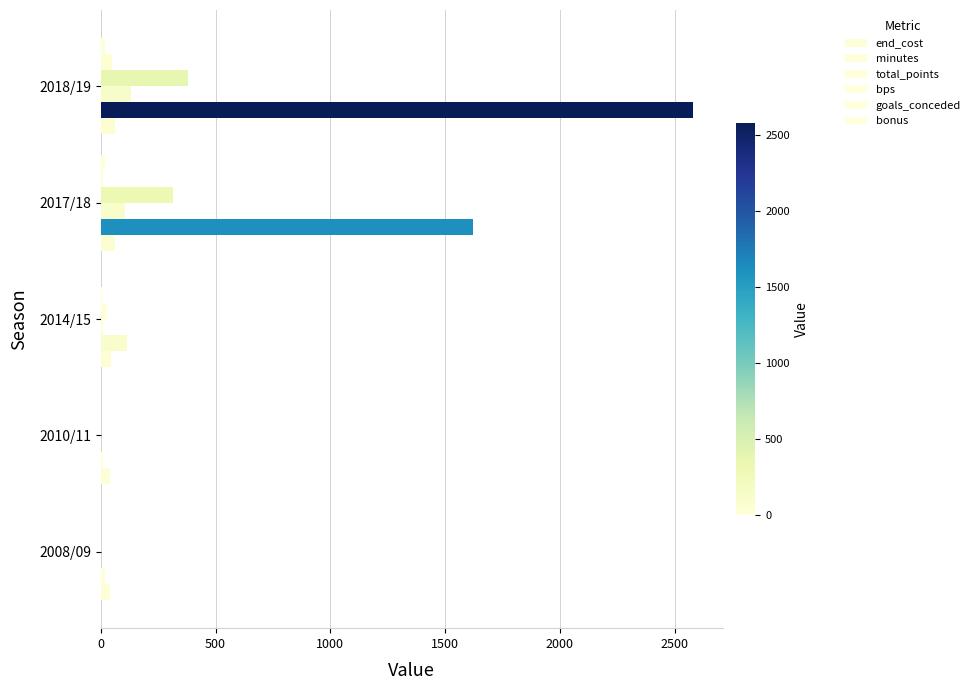

What is the difference between the maximum and minimum values in the bps series?

379